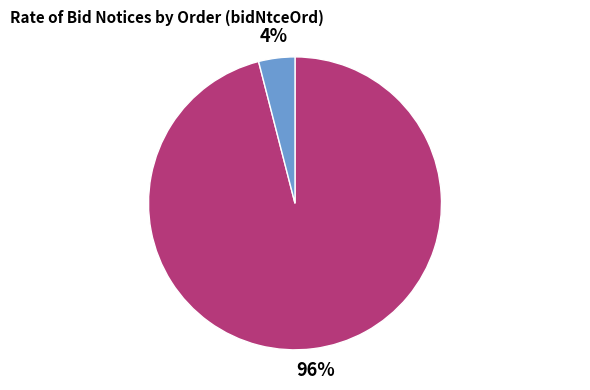

To the nearest percent, what is the difference between the largest and smallest slice percentages?

92%